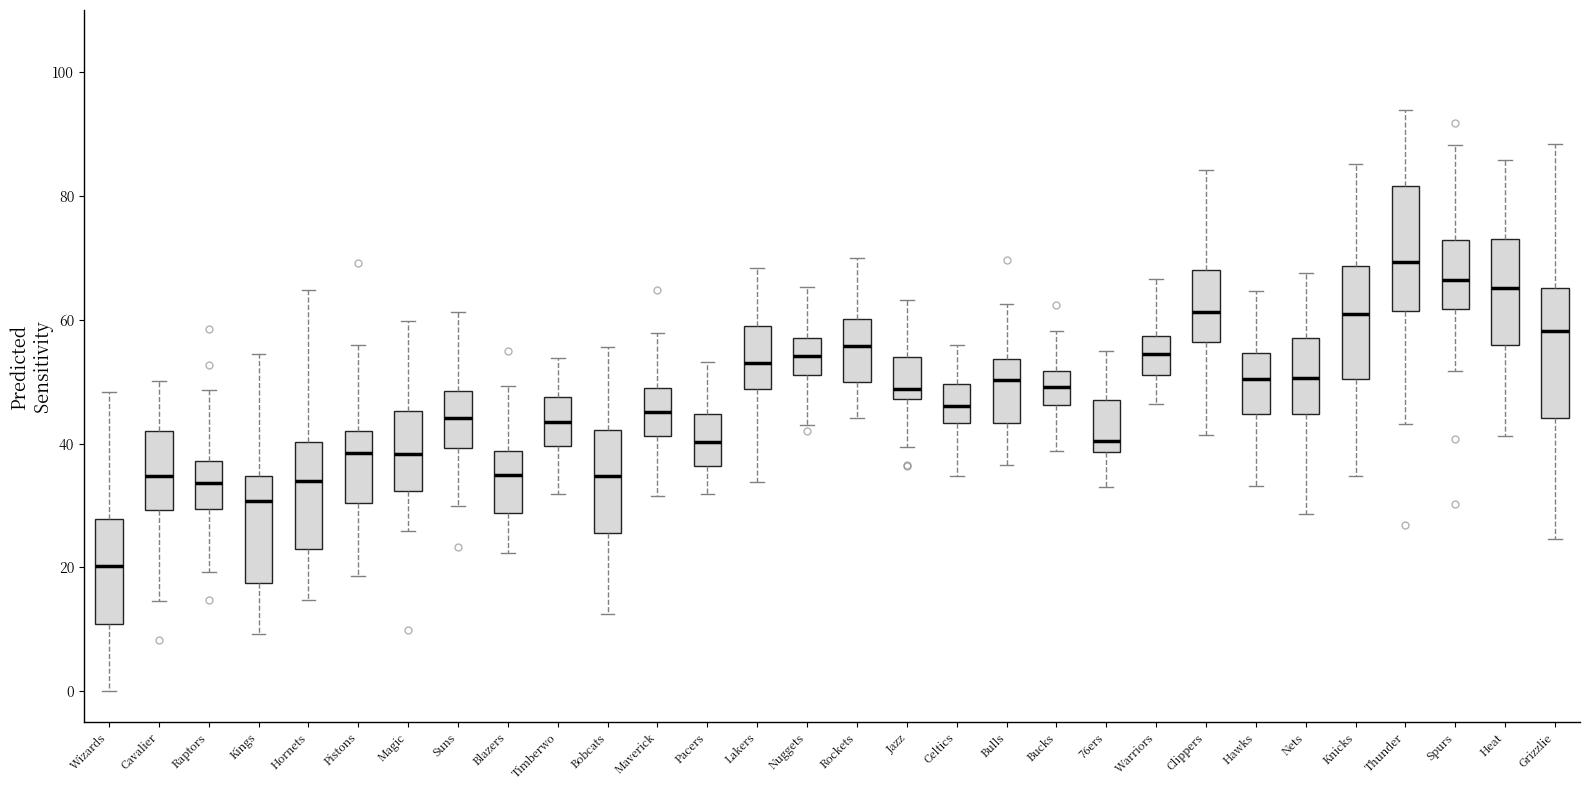

Reading left to right, read every box against the y-axis: the position of its median line, the range the box covers, and the ends of its whiskers. The values are not printed on the chart, so give them approximately, as read against the axis.

Wizards: median 20, box 10 to 28, whiskers 0 to 48
Cavalier: median 34, box 30 to 42, whiskers 14 to 50
Raptors: median 34, box 30 to 38, whiskers 20 to 48
Kings: median 30, box 18 to 34, whiskers 10 to 54
Hornets: median 34, box 24 to 40, whiskers 14 to 64
Pistons: median 38, box 30 to 42, whiskers 18 to 56
Magic: median 38, box 32 to 46, whiskers 26 to 60
Suns: median 44, box 40 to 48, whiskers 30 to 62
Blazers: median 34, box 28 to 38, whiskers 22 to 50
Timberwo: median 44, box 40 to 48, whiskers 32 to 54
Bobcats: median 34, box 26 to 42, whiskers 12 to 56
Maverick: median 46, box 42 to 48, whiskers 32 to 58
Pacers: median 40, box 36 to 44, whiskers 32 to 54
Lakers: median 54, box 48 to 58, whiskers 34 to 68
Nuggets: median 54, box 52 to 58, whiskers 42 to 66
Rockets: median 56, box 50 to 60, whiskers 44 to 70
Jazz: median 48 (just above the box's lower edge), box 48 to 54, whiskers 40 to 64
Celtics: median 46, box 44 to 50, whiskers 34 to 56
Bulls: median 50, box 44 to 54, whiskers 36 to 62
Bucks: median 50, box 46 to 52, whiskers 38 to 58
76ers: median 40, box 38 to 48, whiskers 32 to 54
Warriors: median 54, box 52 to 58, whiskers 46 to 66
Clippers: median 62, box 56 to 68, whiskers 42 to 84
Hawks: median 50, box 44 to 54, whiskers 34 to 64
Nets: median 50, box 44 to 58, whiskers 28 to 68
Knicks: median 60, box 50 to 68, whiskers 34 to 86
Thunder: median 70, box 62 to 82, whiskers 44 to 94
Spurs: median 66, box 62 to 72, whiskers 52 to 88
Heat: median 66, box 56 to 72, whiskers 42 to 86
Grizzlie: median 58, box 44 to 66, whiskers 24 to 88